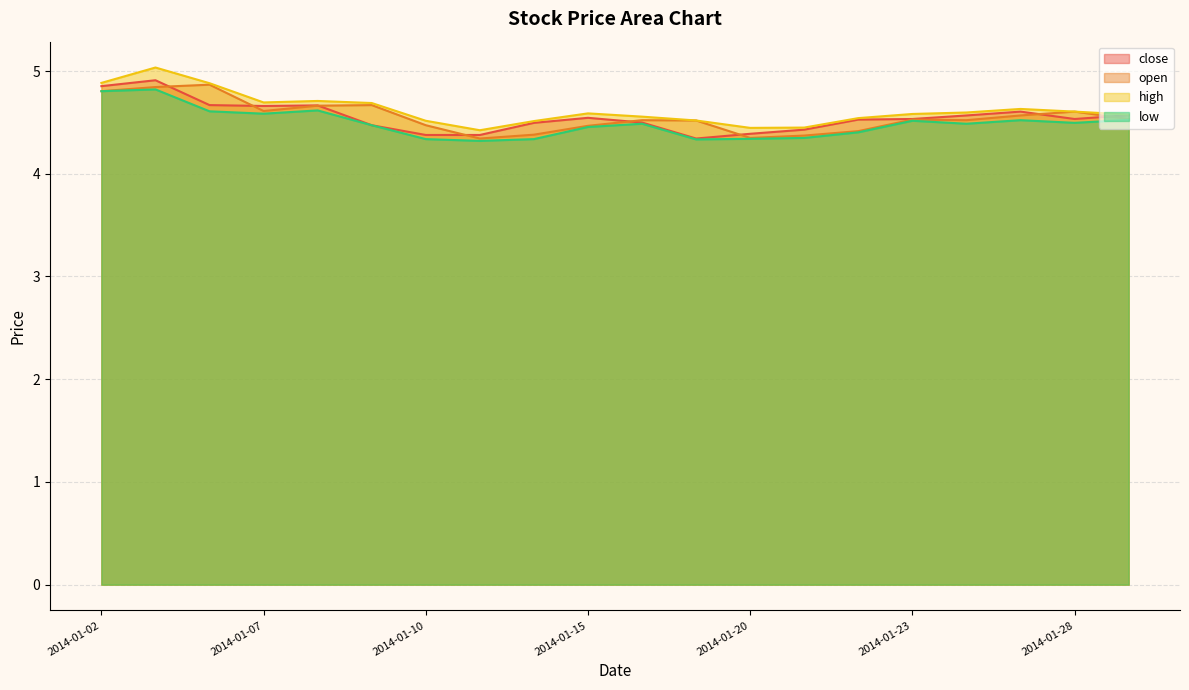

True or false: low has more than 1 points higher than both neighbors.

True